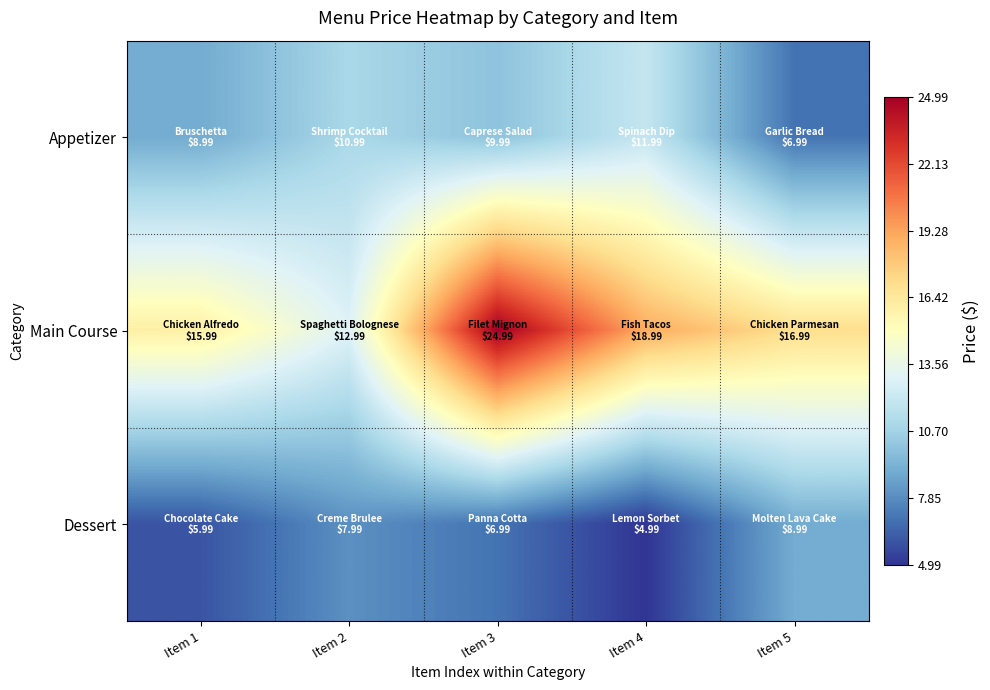

Which series changed the most between Item 1 and Item 5?

Dessert